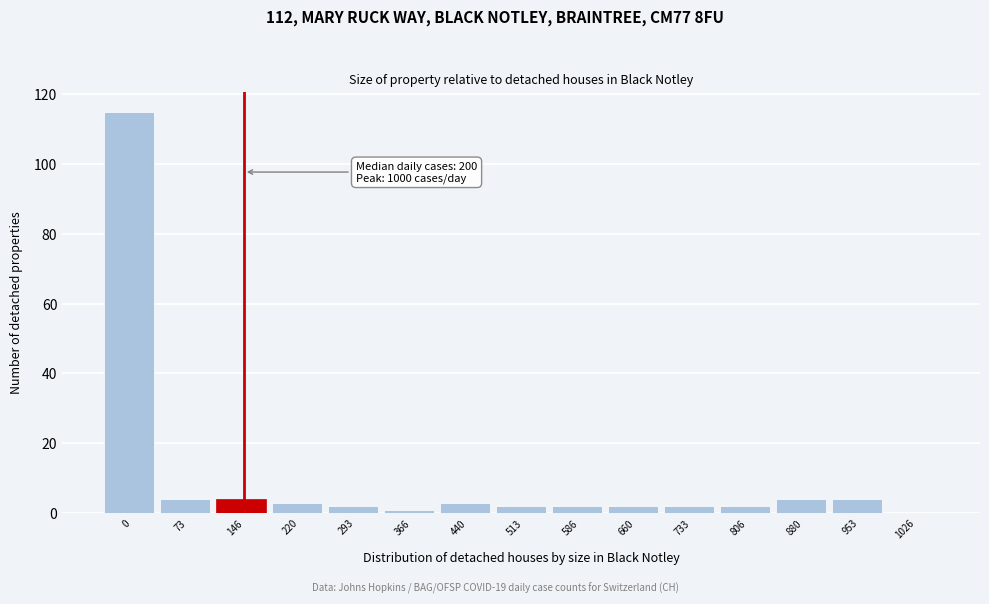

Reading left to right, transcribe all the data shown in this chart.

0=115	73=4	146=4	220=3	293=2	366=1	440=3	513=2	586=2	660=2	733=2	806=2	880=4	953=4	1026=0